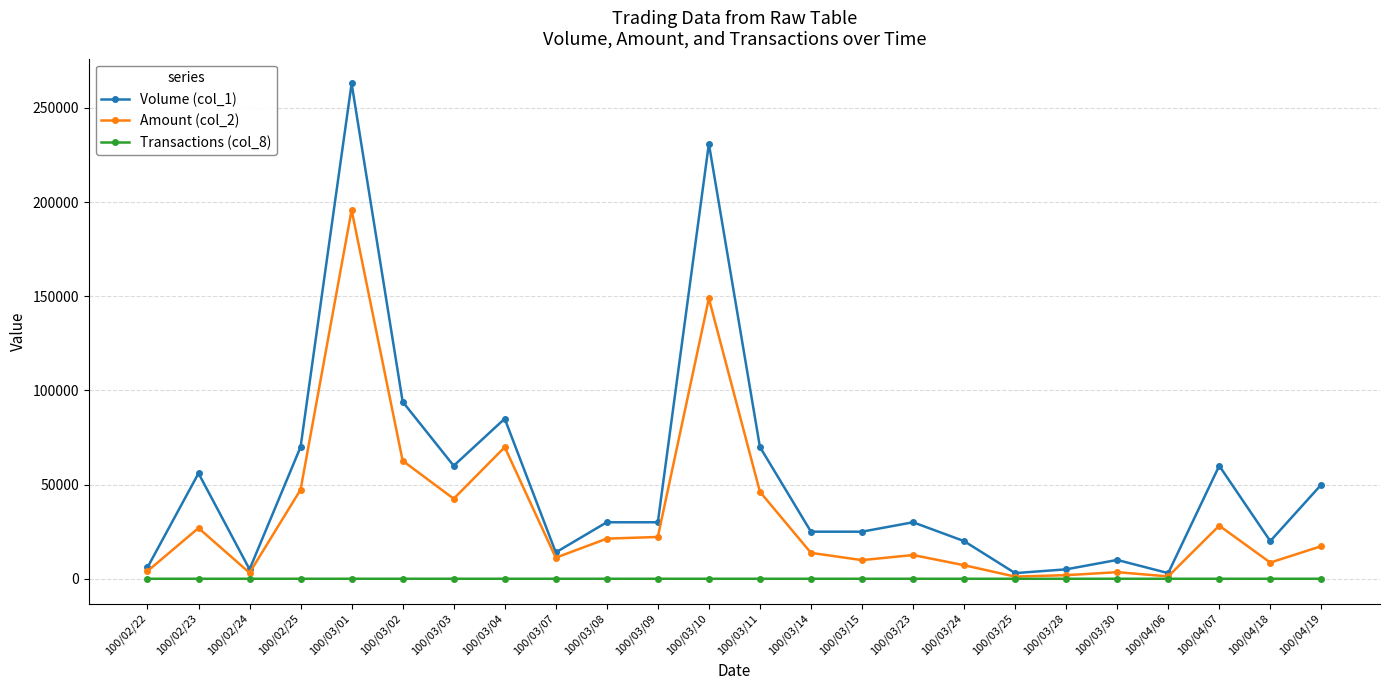

Does the chart have visible grid lines?

Yes